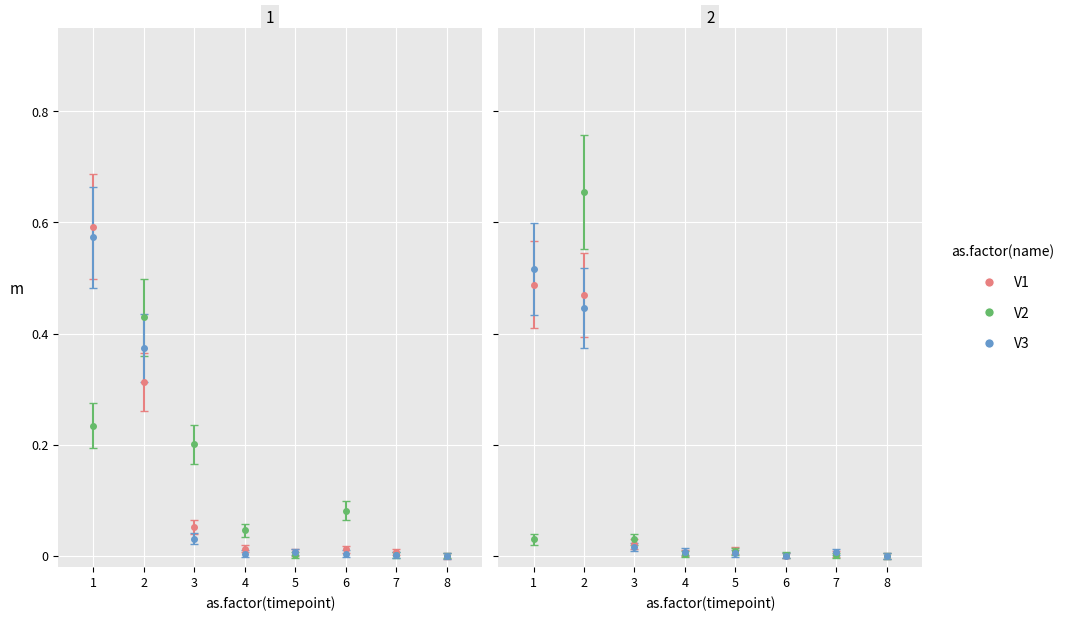

The value of 210421121715 at 1 is 0.1. True or false?

False